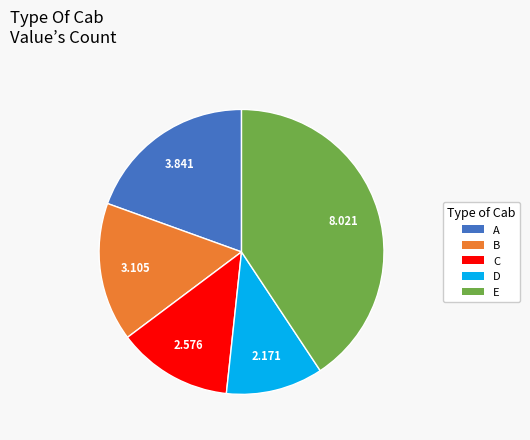

Is there a majority slice in this chart?

No